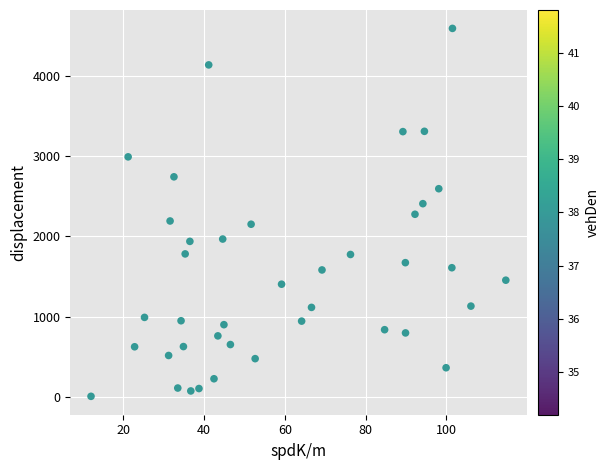

What is the range of Y values (max minus min)?

4587.8